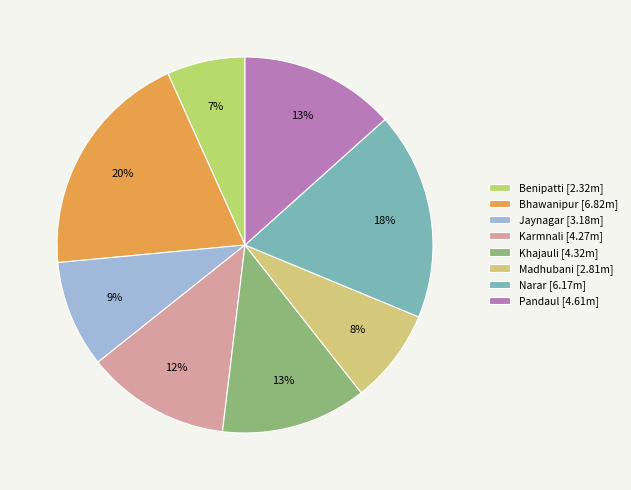

True or false: Narar accounts for 10% of the total.

False